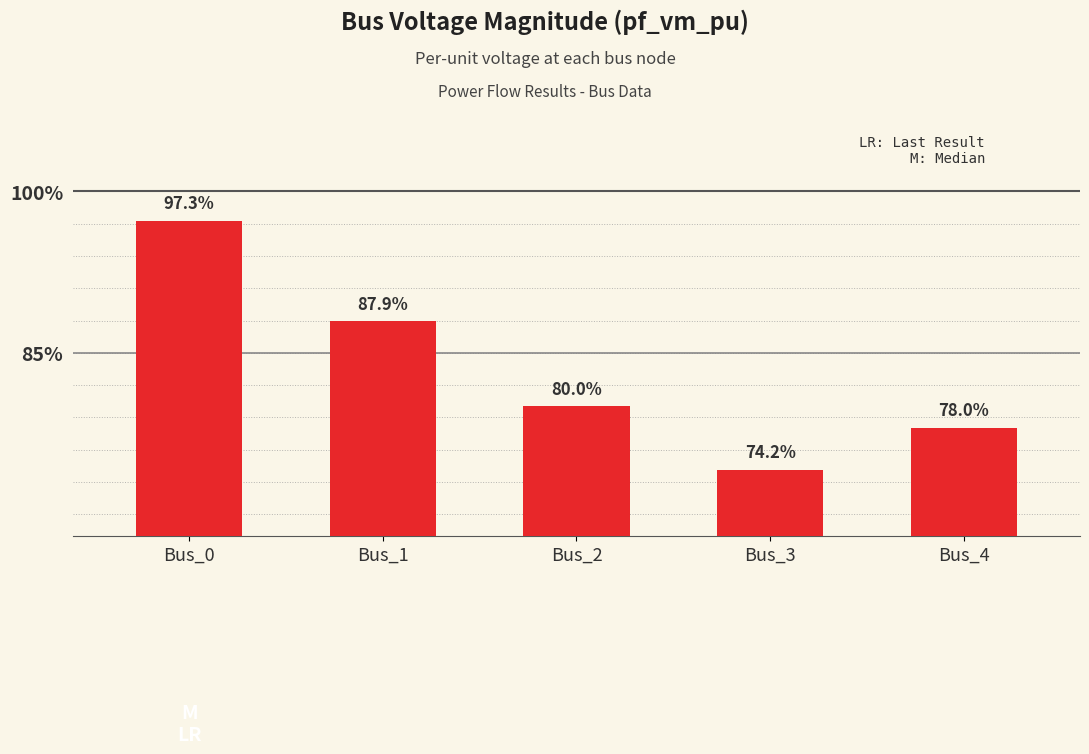

How many values are between 0 and 1?

5